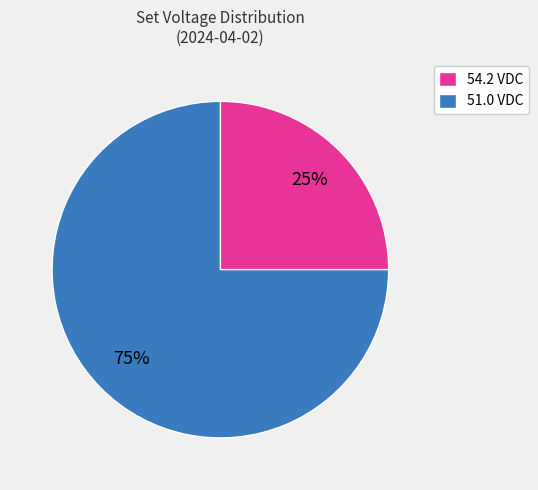

What percentage is the 54.2 VDC slice, to the nearest percent?

25%